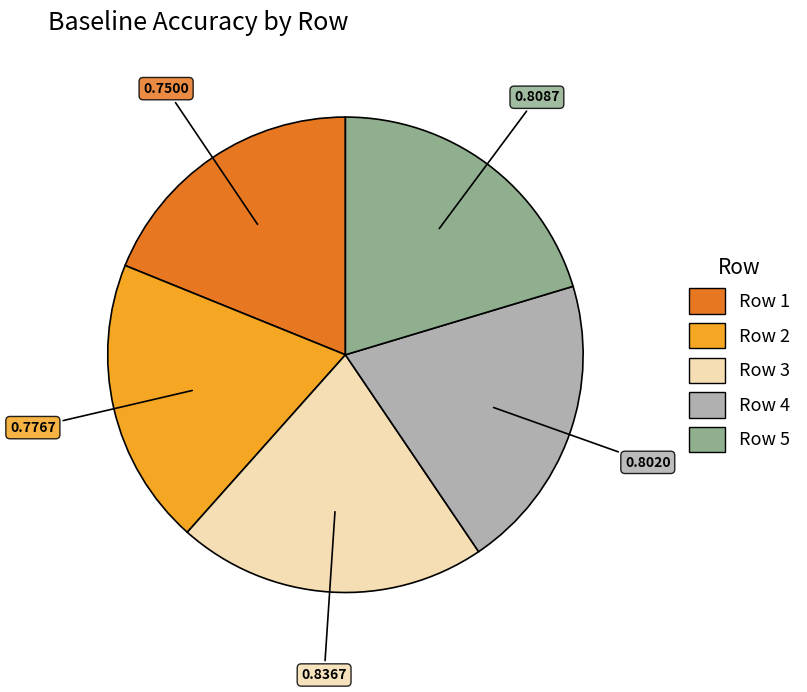

Does any single category account for the majority?

No